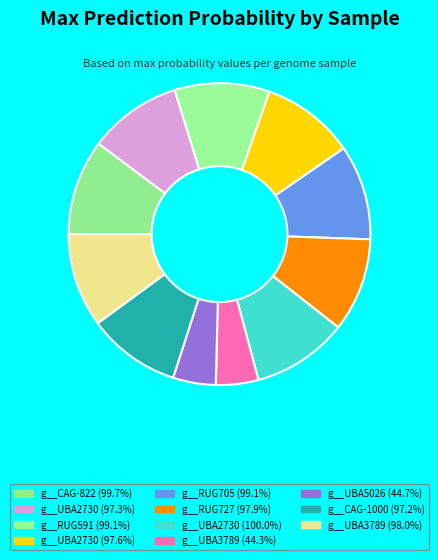

How many segments does this pie chart have?

11